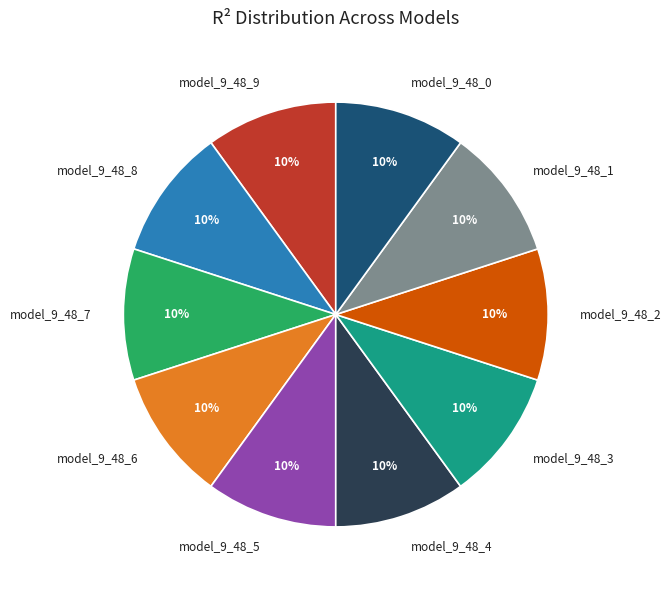

Is there a majority slice in this chart?

No